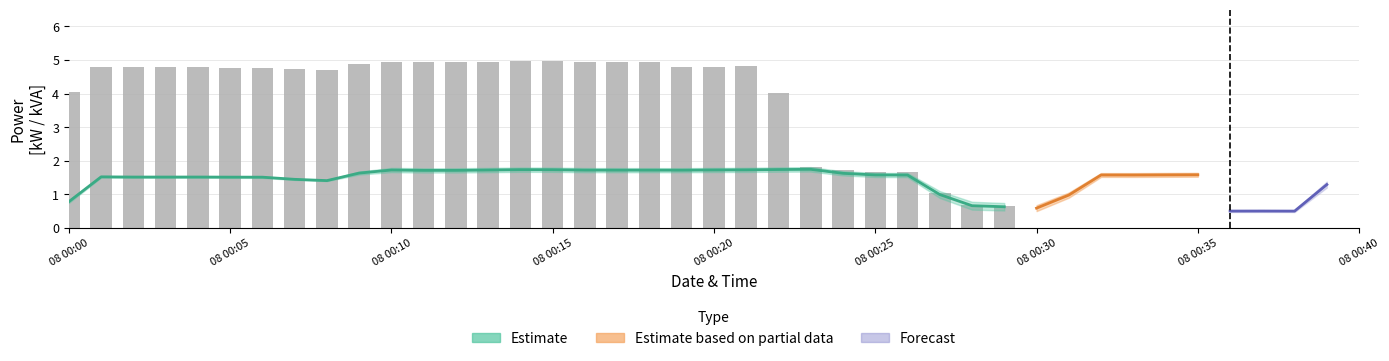

Is it true that grid_kw equals 4.7 at 7?

True